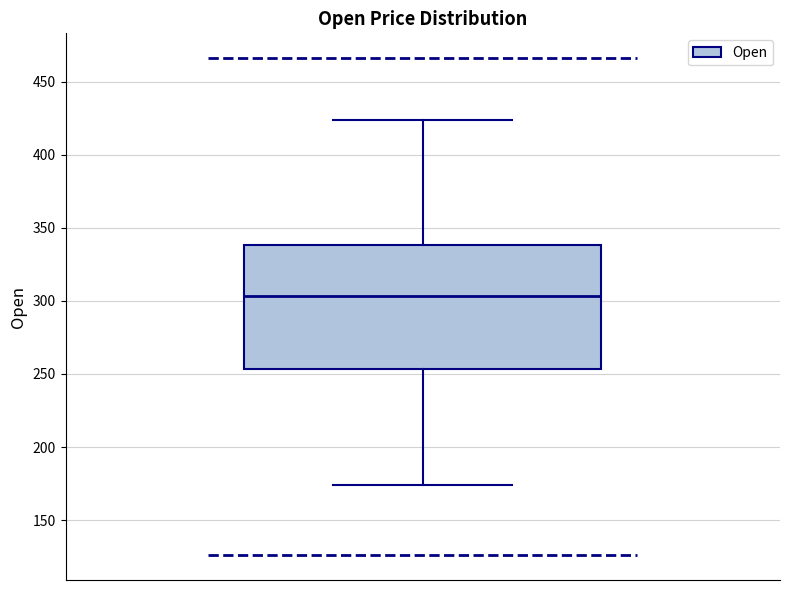

Transcribe this box plot: give where the median line is, the range the box spans, and where the two whiskers end, as read against the y-axis. The values are not printed on the chart, so give them approximately, as read against the axis.

median 305, box 255 to 340, whiskers 175 to 425